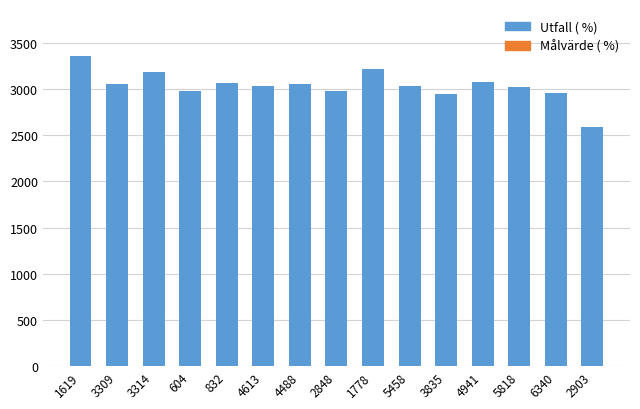

Is it true that the value at 4613 is 3032?

True